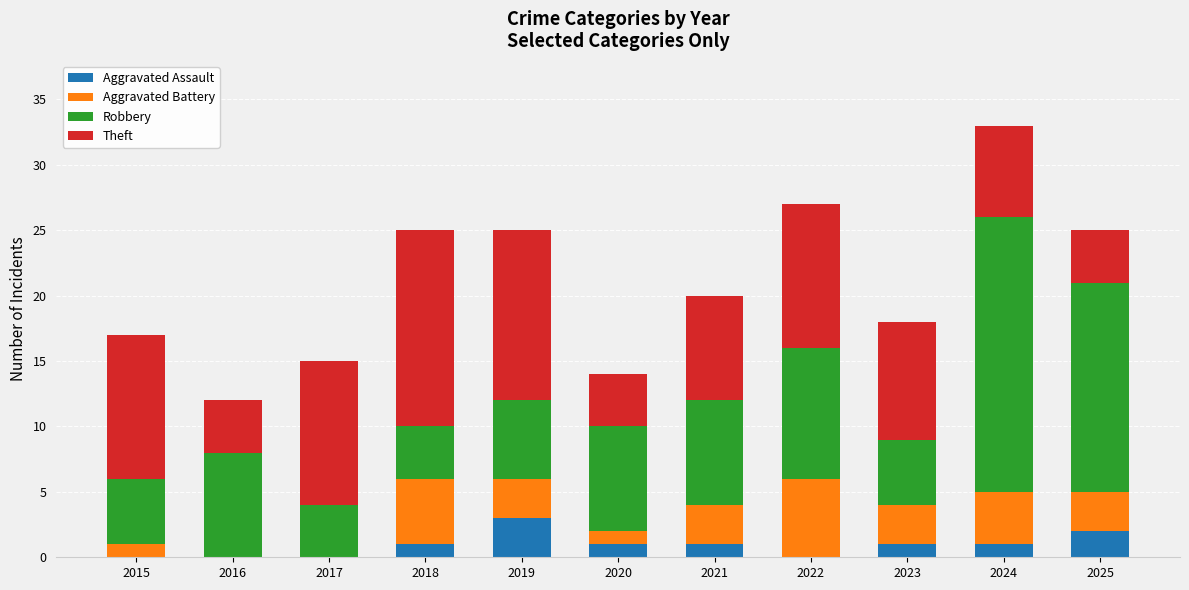

Which category has the highest value in the Aggravated Assault series?

2019